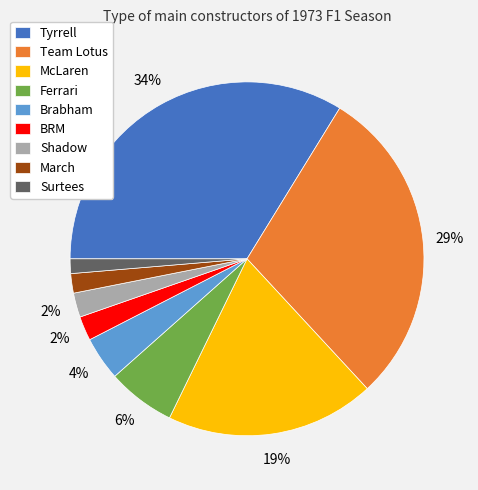

What percentage is the Brabham slice, to the nearest percent?

4%